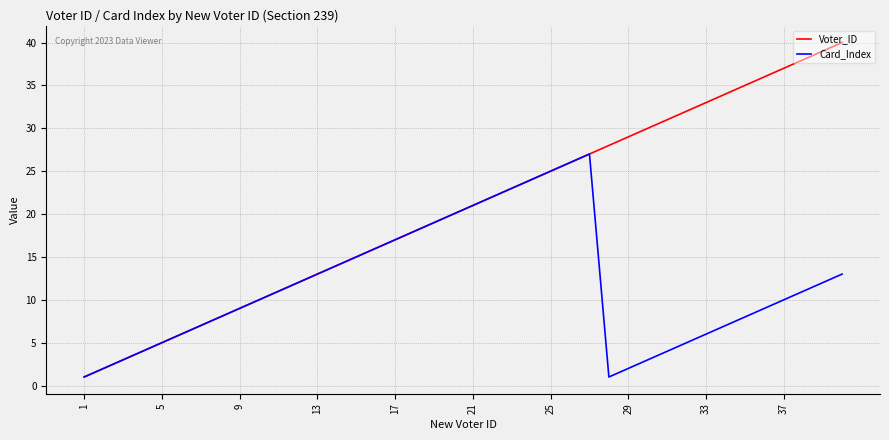

Rank the series by their average value, from highest to lowest.

Voter_ID, Card_Index